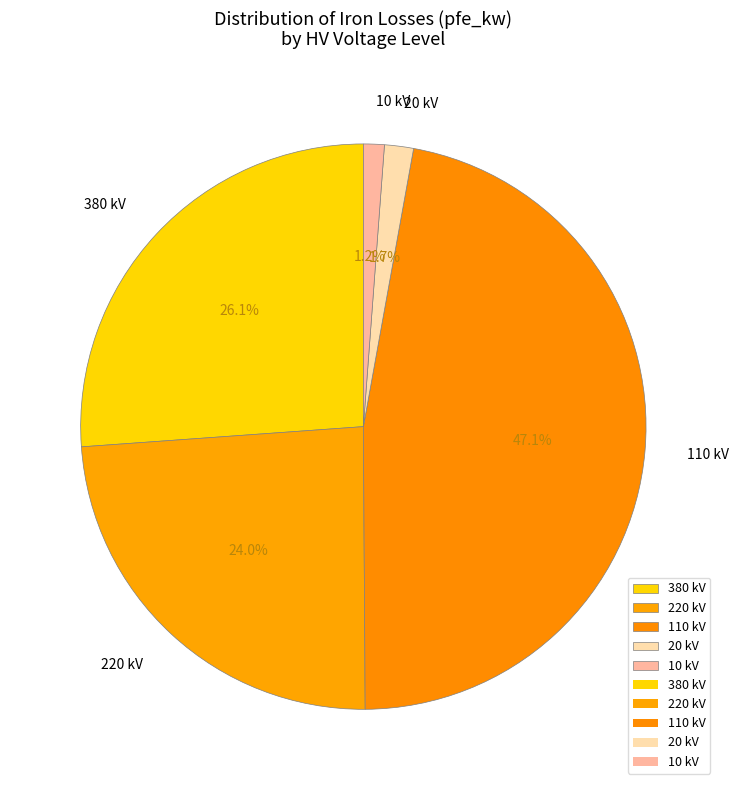

Between 380 kV and 20 kV, which is larger?

380 kV